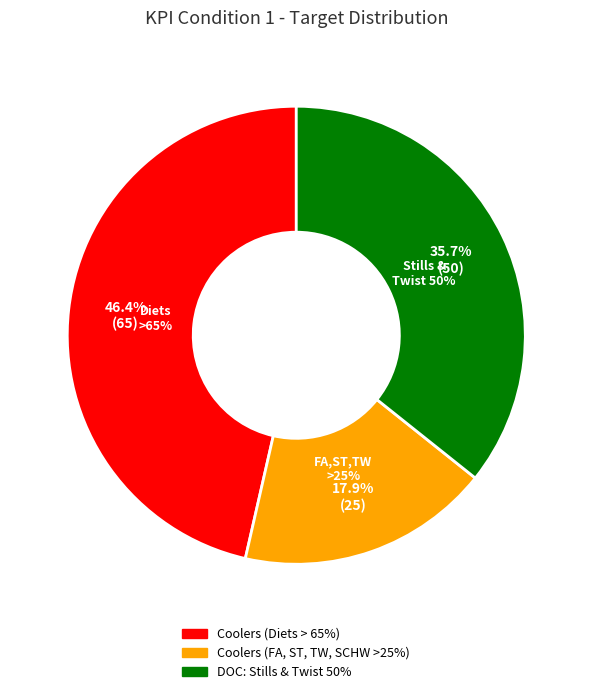

To the nearest percent, what is the difference between the largest and smallest slice percentages?

29%